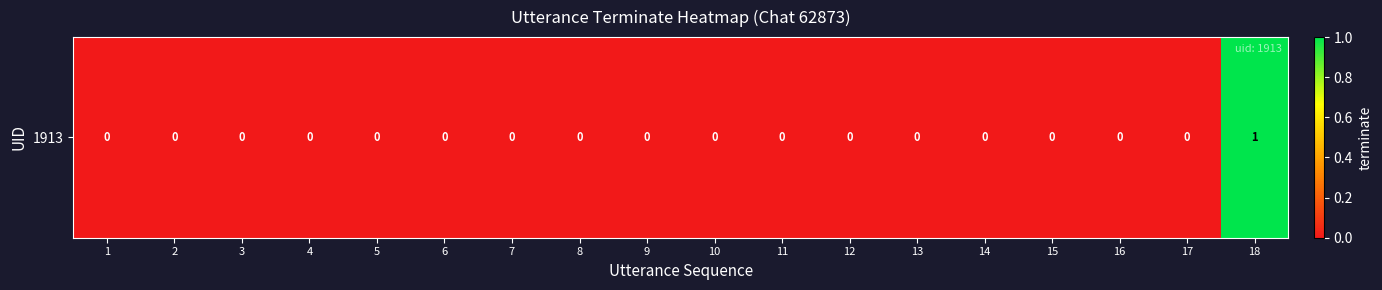

Reading right to left, list all the values displayed in this chart.

18=1	17=0	16=0	15=0	14=0	13=0	12=0	11=0	10=0	9=0	8=0	7=0	6=0	5=0	4=0	3=0	2=0	1=0